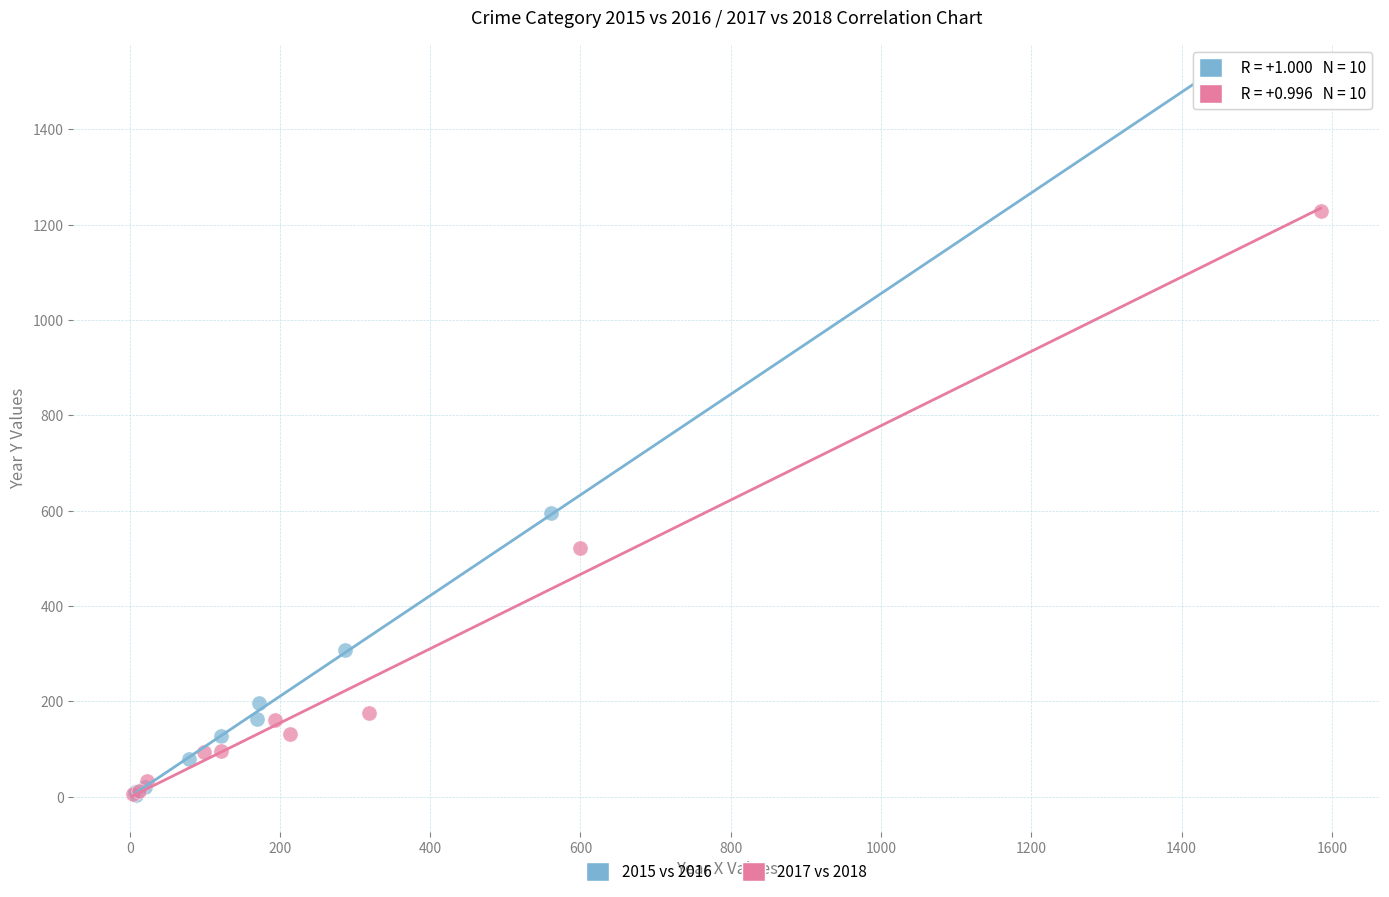

Which series has the largest Y range (max minus min)?

2015 vs 2016